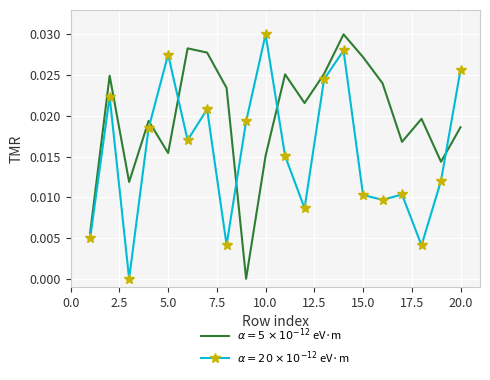

How many lines are shown in the chart?

2